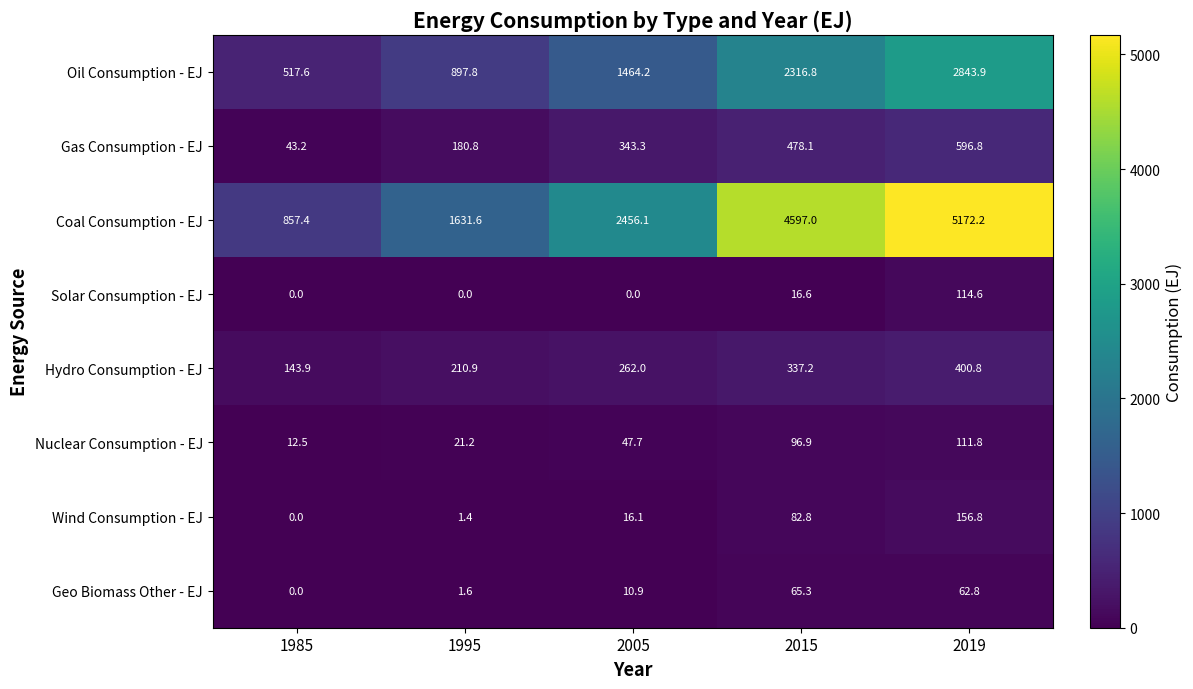

True or false: Coal Consumption - EJ has a value of 1120.9 at 1985.

False